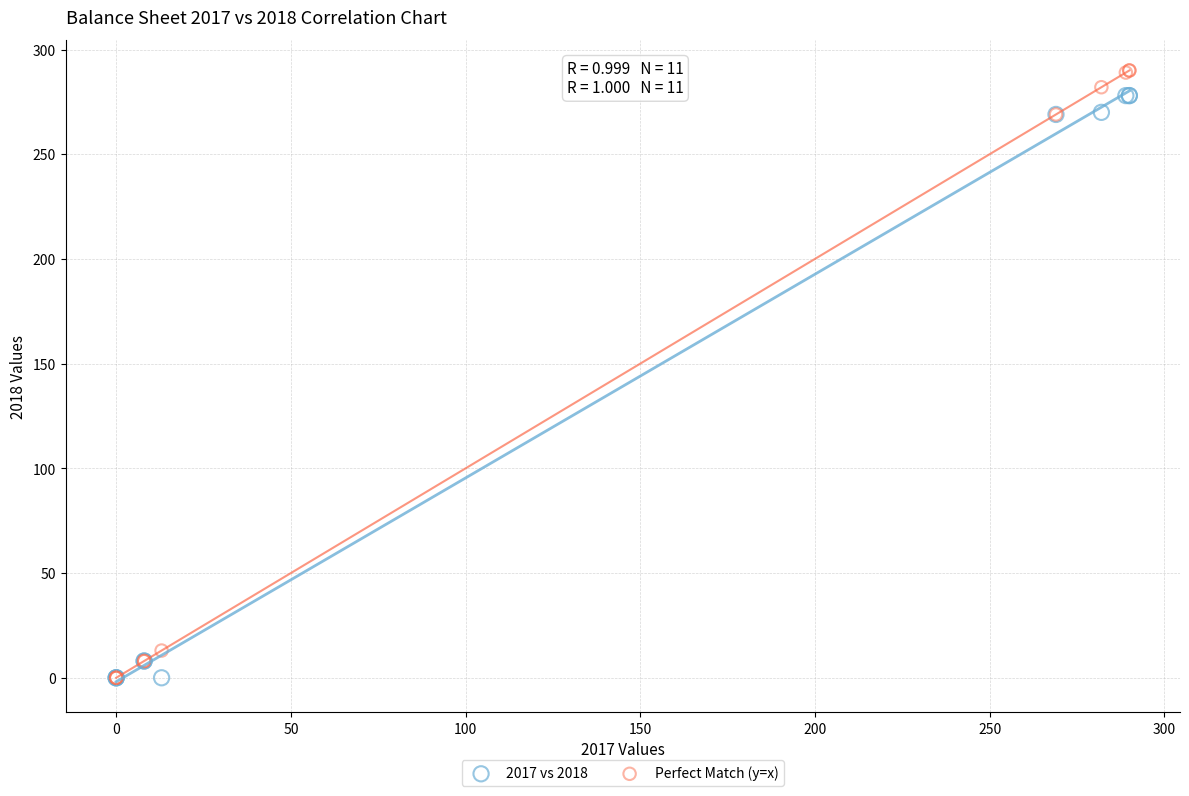

What are all the series names shown in the legend?

2017 vs 2018, Perfect Match (y=x)